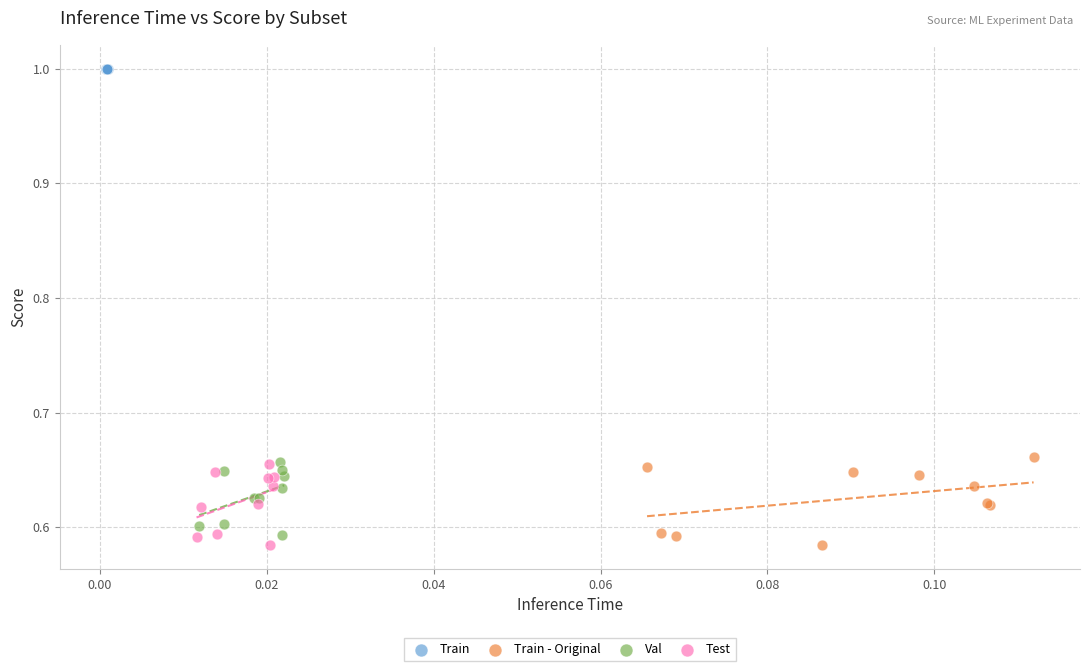

Which series reaches the maximum Y coordinate?

Train